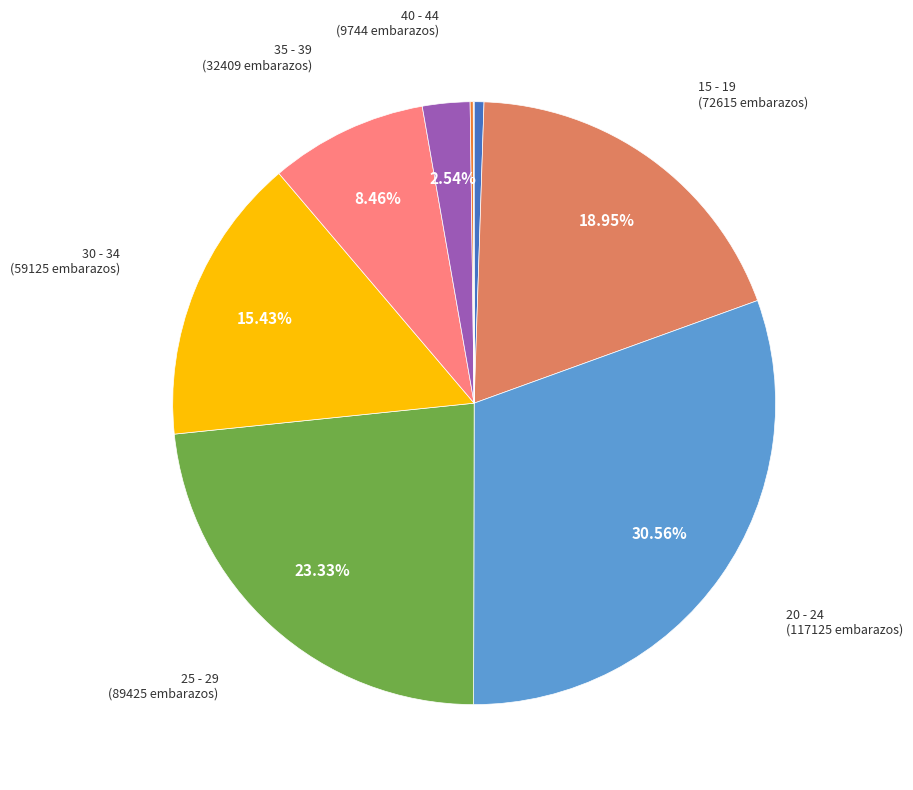

Is there any slice that represents more than half of the pie?

No